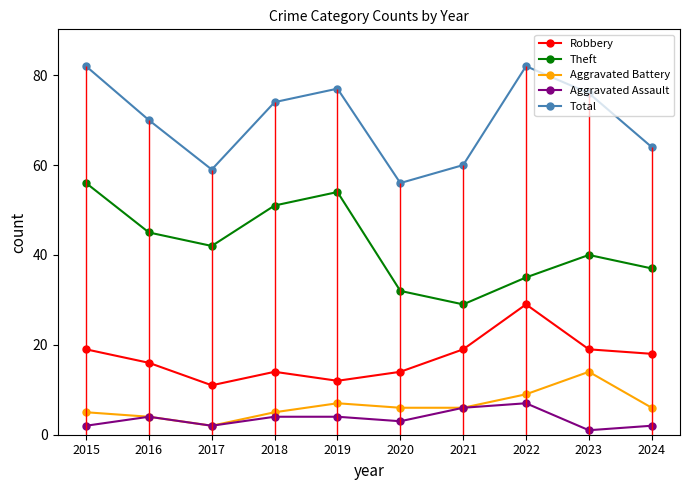

True or false: Aggravated Battery and Total cross at least once.

False